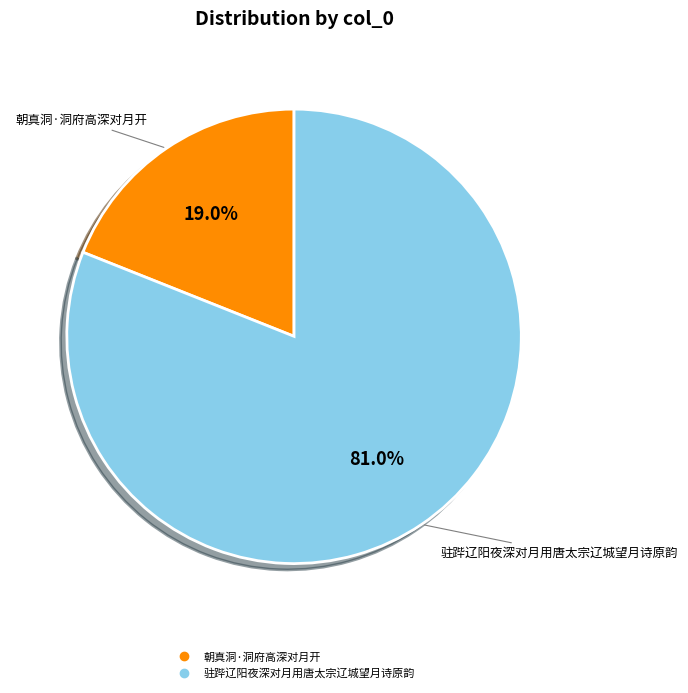

Which category accounts for the majority?

驻跸辽阳夜深对月用唐太宗辽城望月诗原韵